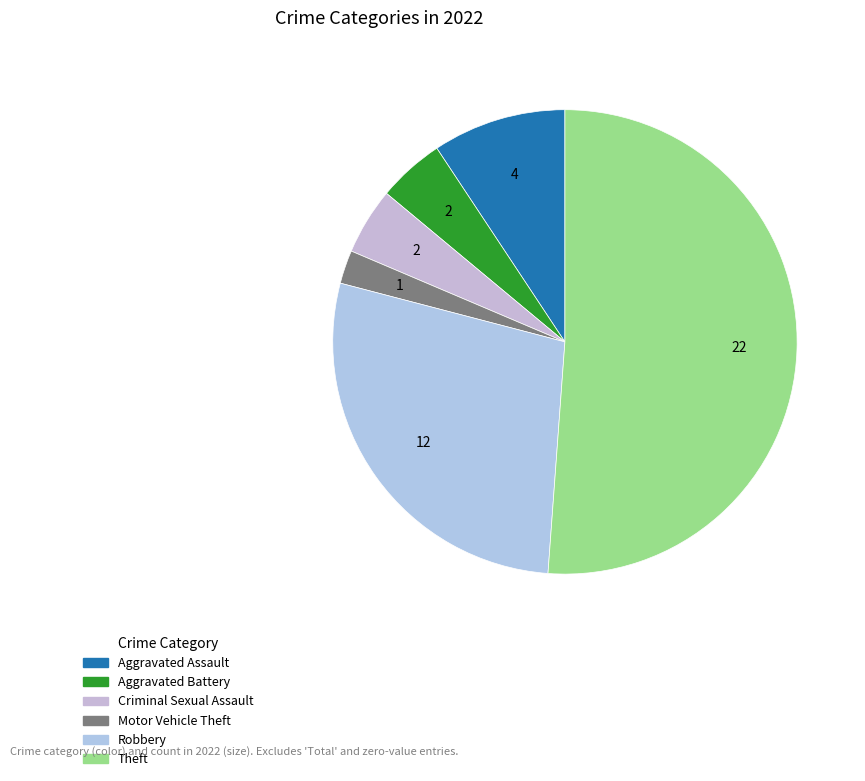

Count the number of slices in the pie.

6